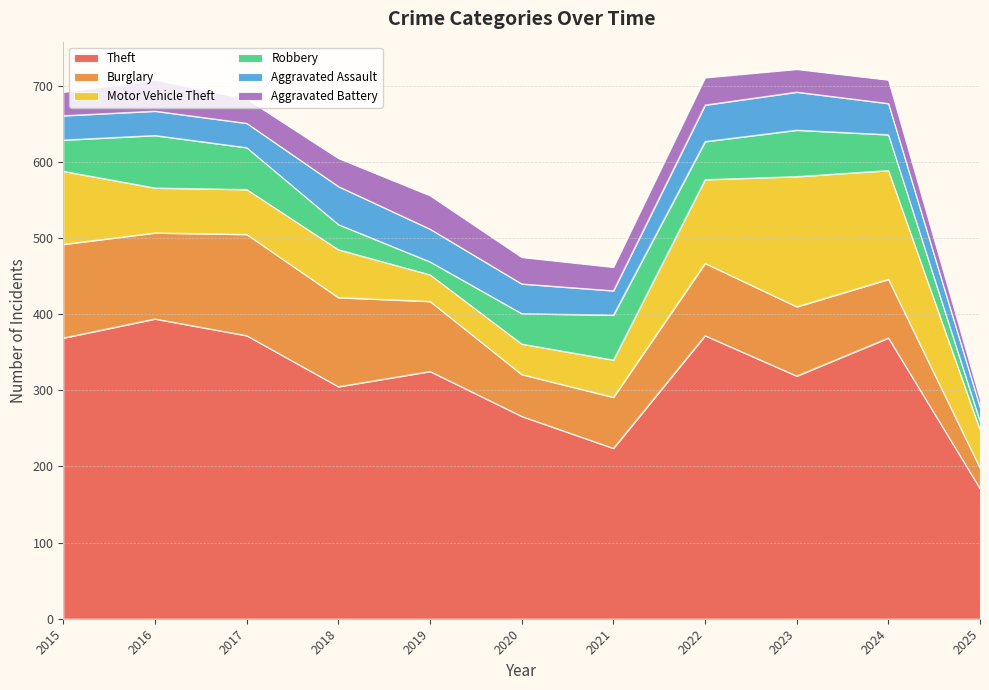

True or false: Burglary and Aggravated Battery intersect in this chart.

False